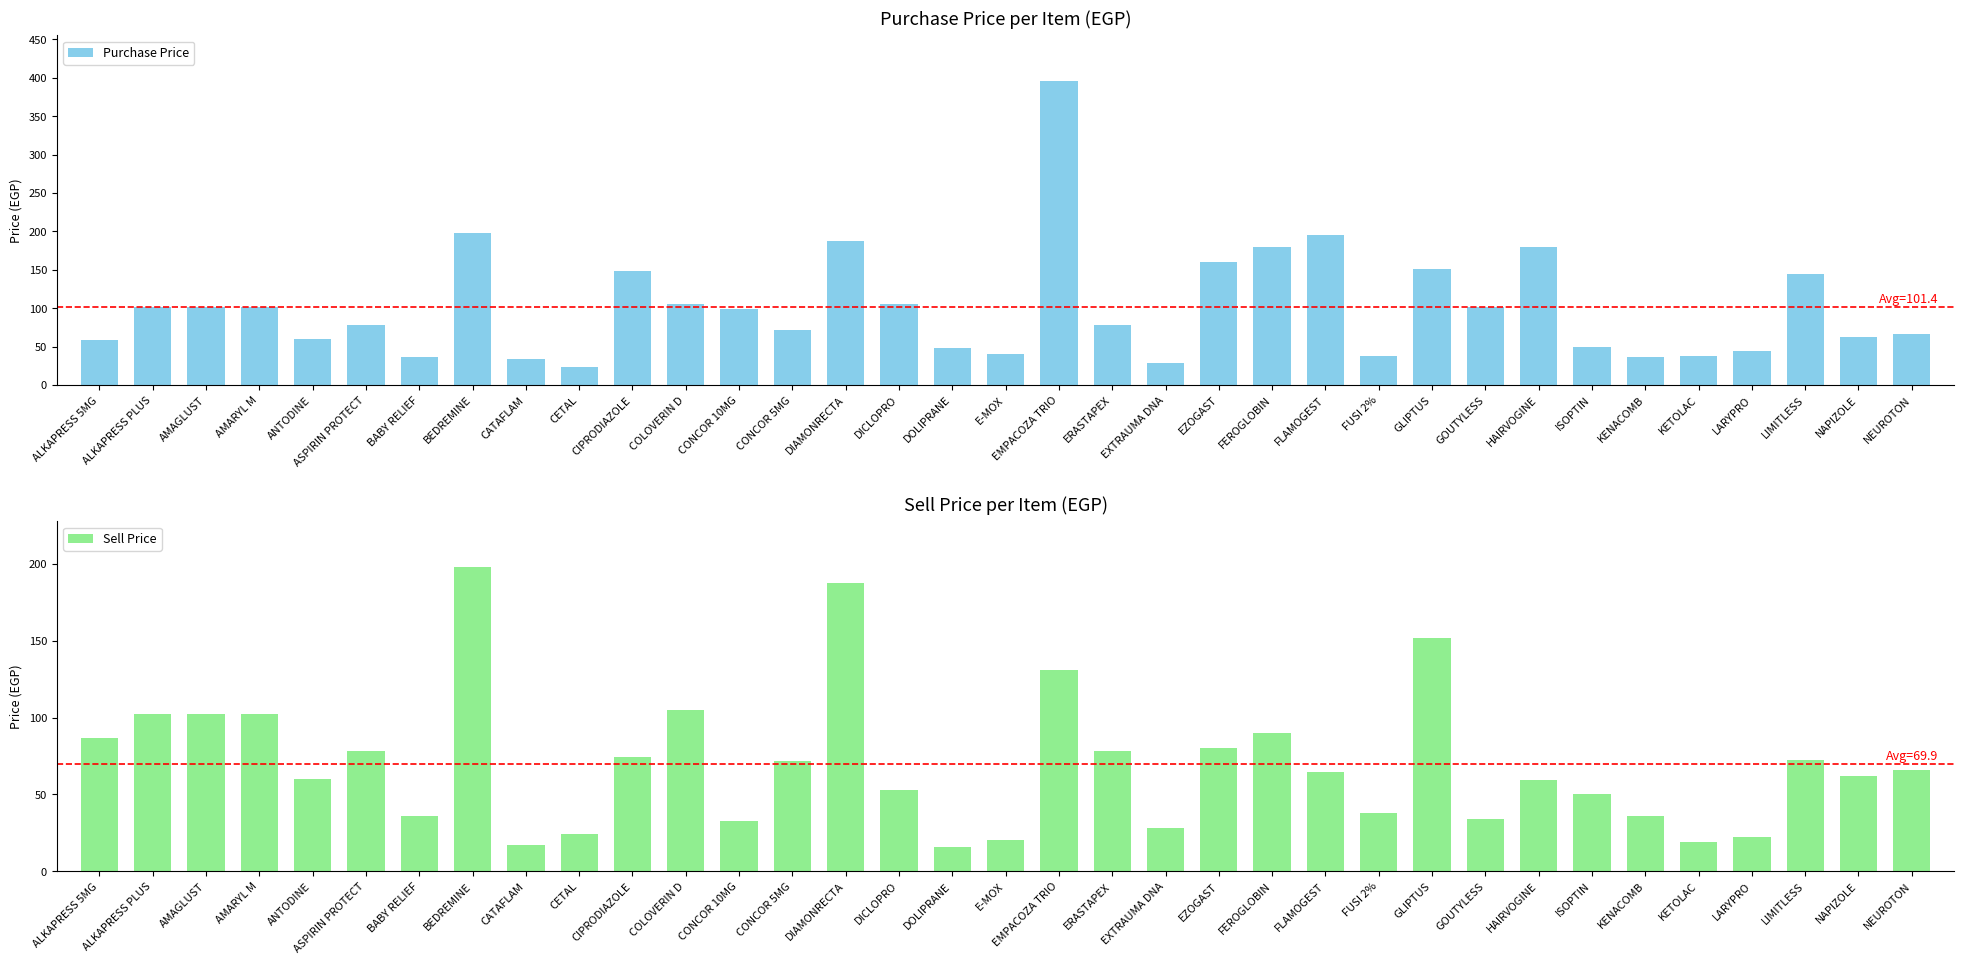

Rank the categories by Sell Price value from lowest to highest.

DOLIPRANE, CATAFLAM, KETOLAC, E-MOX, LARYPRO, CETAL, EXTRAUMA DNA, CONCOR 10MG, GOUTYLESS, BABY RELIEF, KENACOMB, FUSI 2%, ISOPTIN, DICLOPRO, HAIRVOGINE, ANTODINE, NAPIZOLE, FLAMOGEST, NEUROTON, CONCOR 5MG, LIMITLESS, CIPRODIAZOLE, ASPIRIN PROTECT, ERASTAPEX, EZOGAST, ALKAPRESS 5MG, FEROGLOBIN, ALKAPRESS PLUS, AMAGLUST, AMARYL M, COLOVERIN D, EMPACOZA TRIO, GLIPTUS, DIAMONRECTA, BEDREMINE